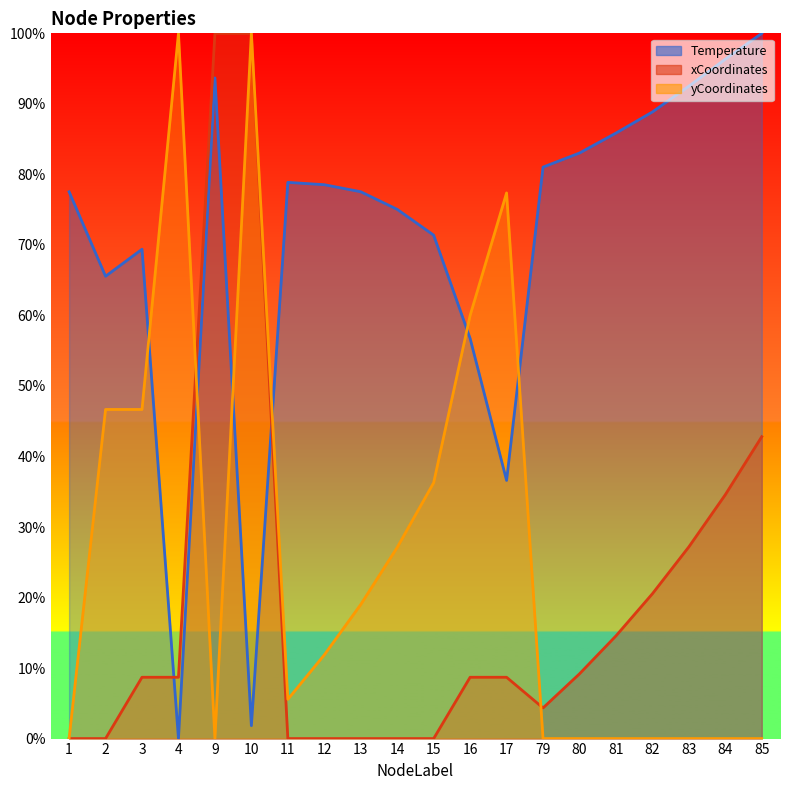

True or false: Temperature and xCoordinates cross at least once.

True